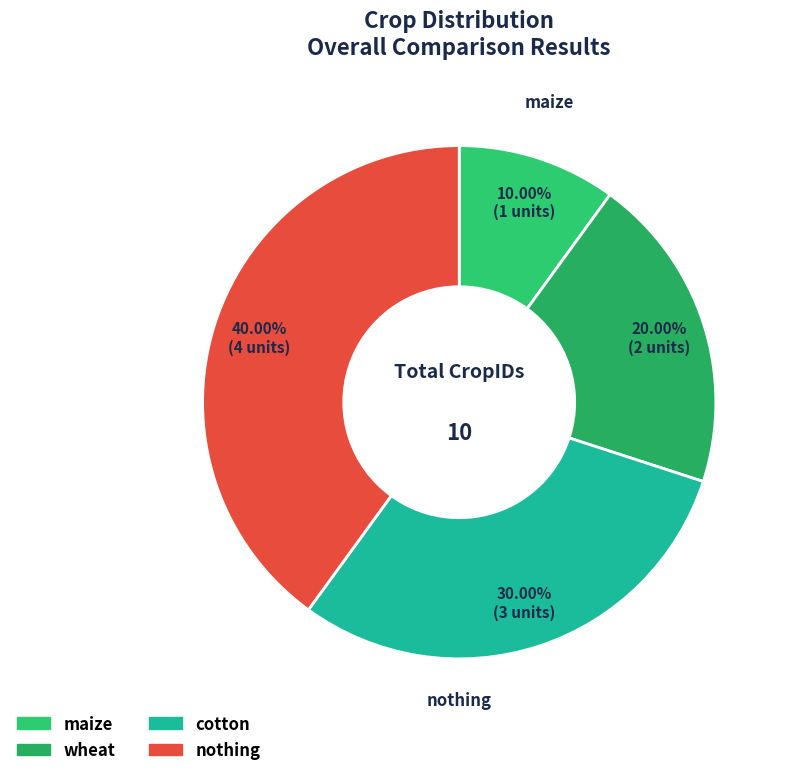

True or false: maize accounts for 10% of the total.

True